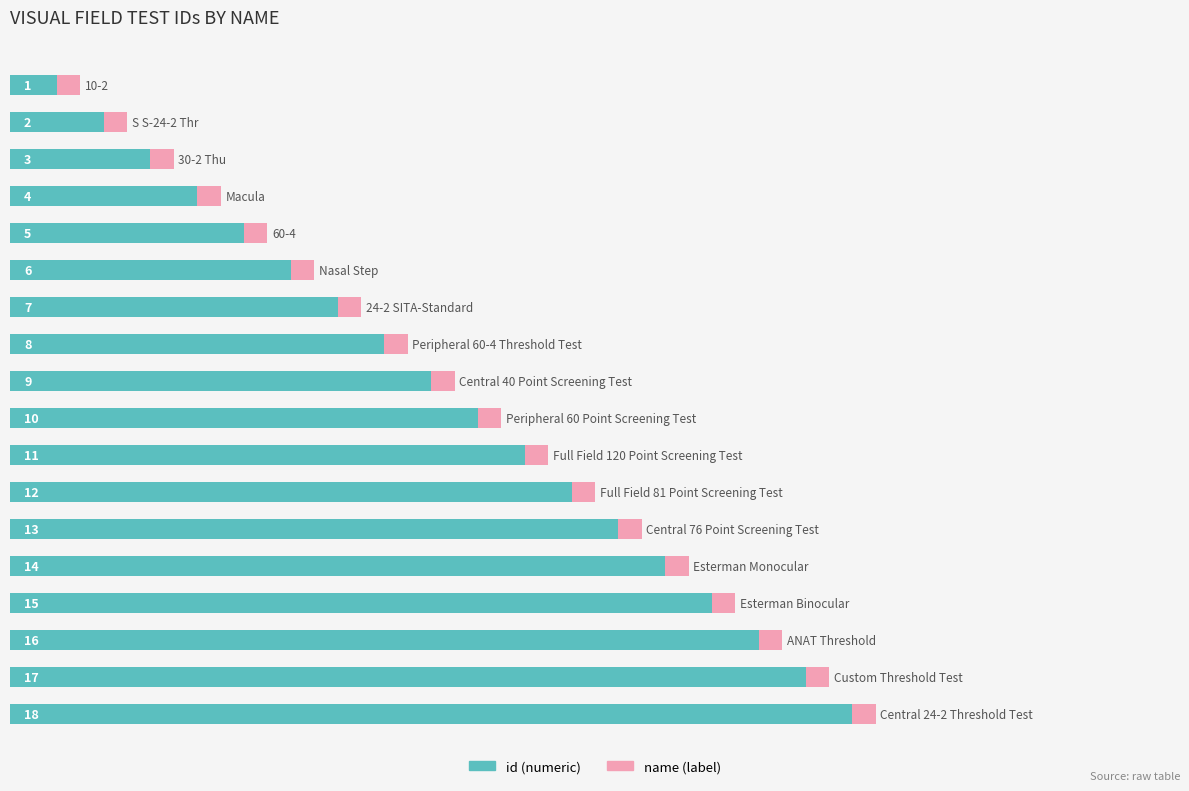

Reading left to right, extract all data points from this chart.

id: 1.0	2.0	3.0	4.0	5.0	6.0	7.0	8.0	9.0	10.0	11.0	12.0	13.0	14.0	15.0	16.0	17.0	18.0
name_tag: 0.6	0.6	0.6	0.6	0.6	0.6	0.6	0.6	0.6	0.6	0.6	0.6	0.6	0.6	0.6	0.6	0.6	0.6